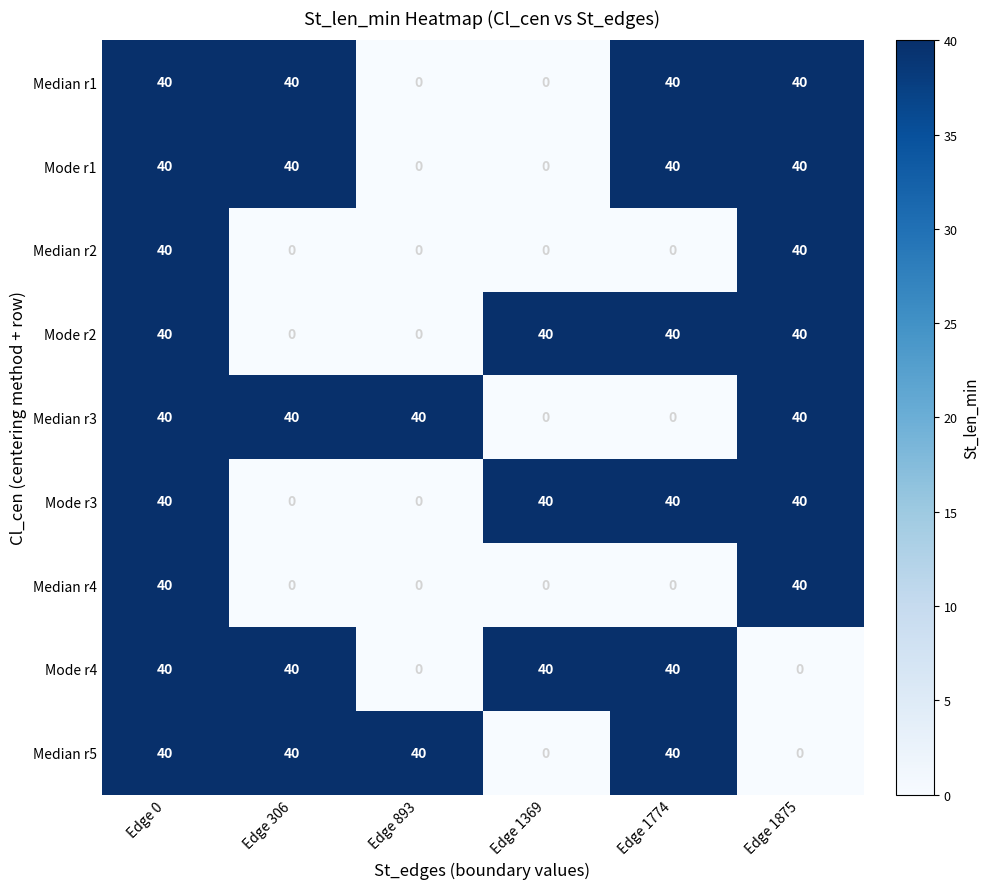

What is the greatest value displayed?

40